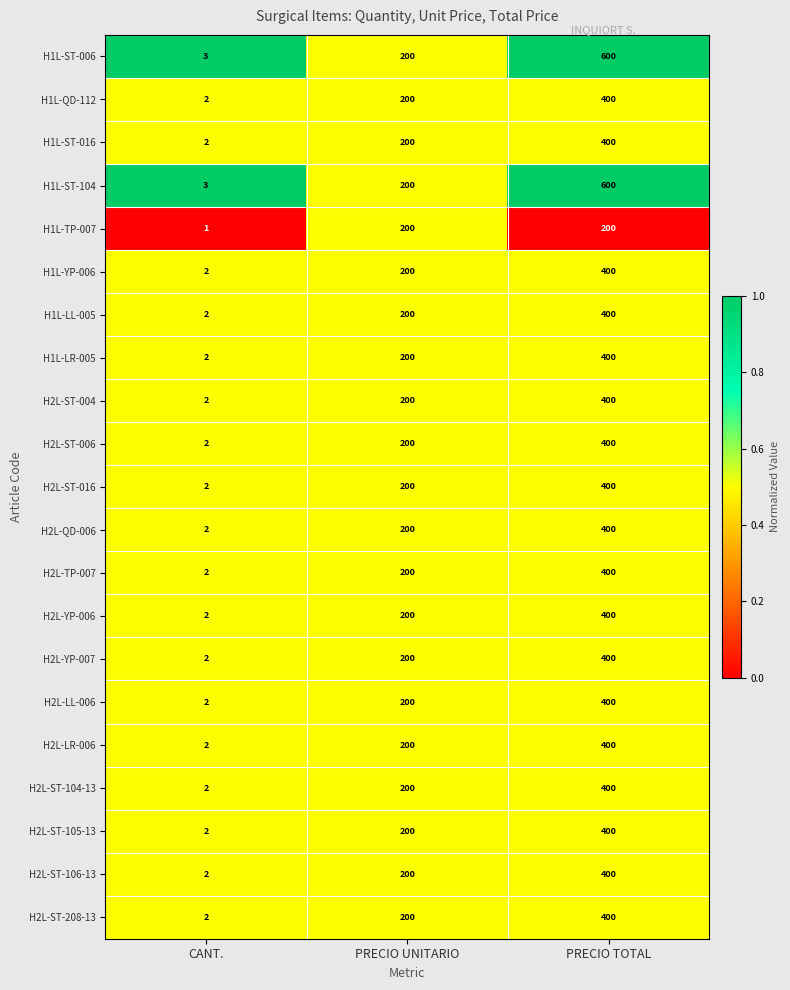

Rank the categories by H1L-ST-104 value from highest to lowest.

PRECIO TOTAL, PRECIO UNITARIO, CANT.